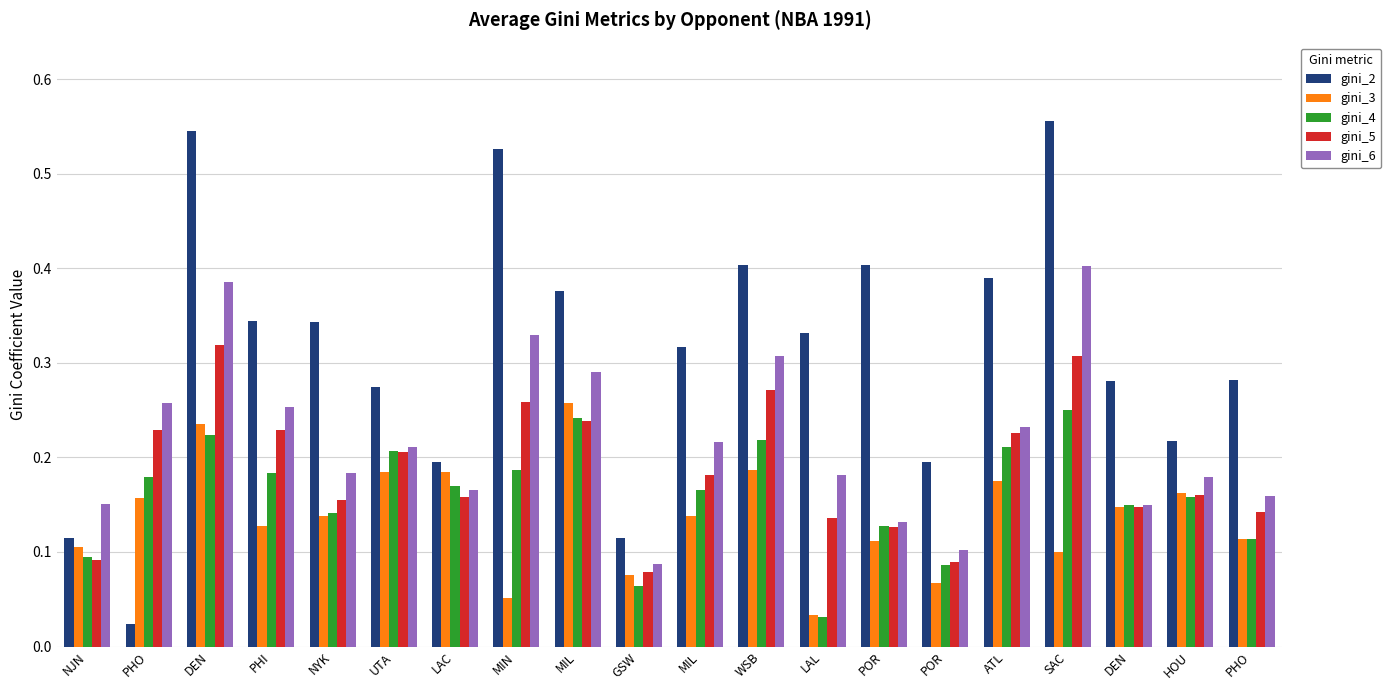

The gini_5 series shows 0.0 at NJN. True or false?

False